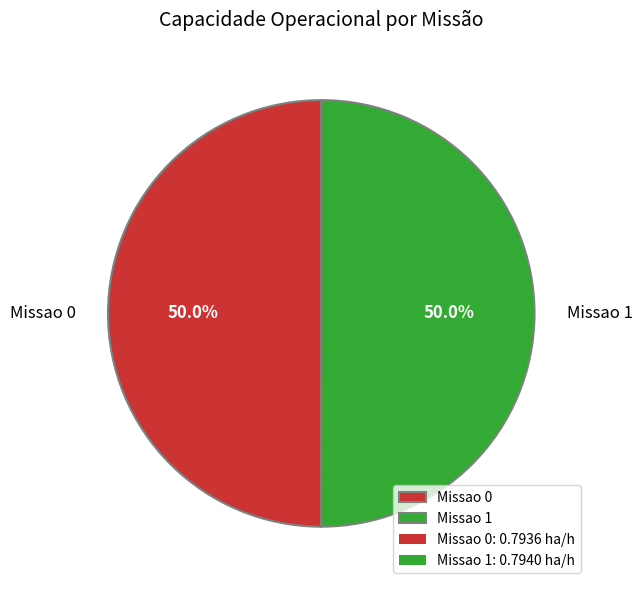

Count the number of slices in the pie.

2